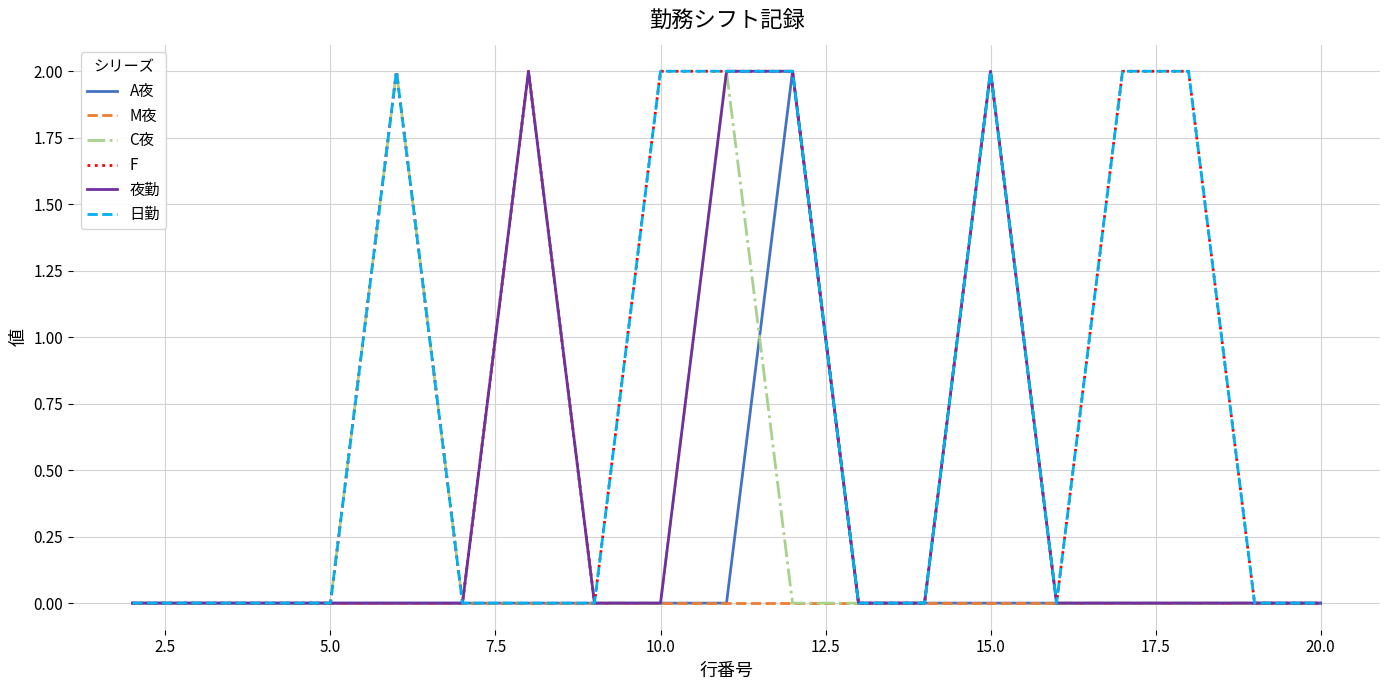

Which series has the largest total across all categories?

F